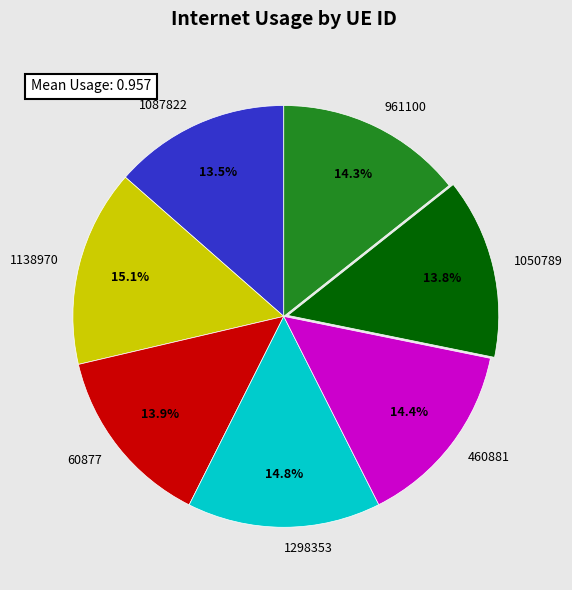

To the nearest percent, what is the difference between the largest and smallest slice percentages?

2%